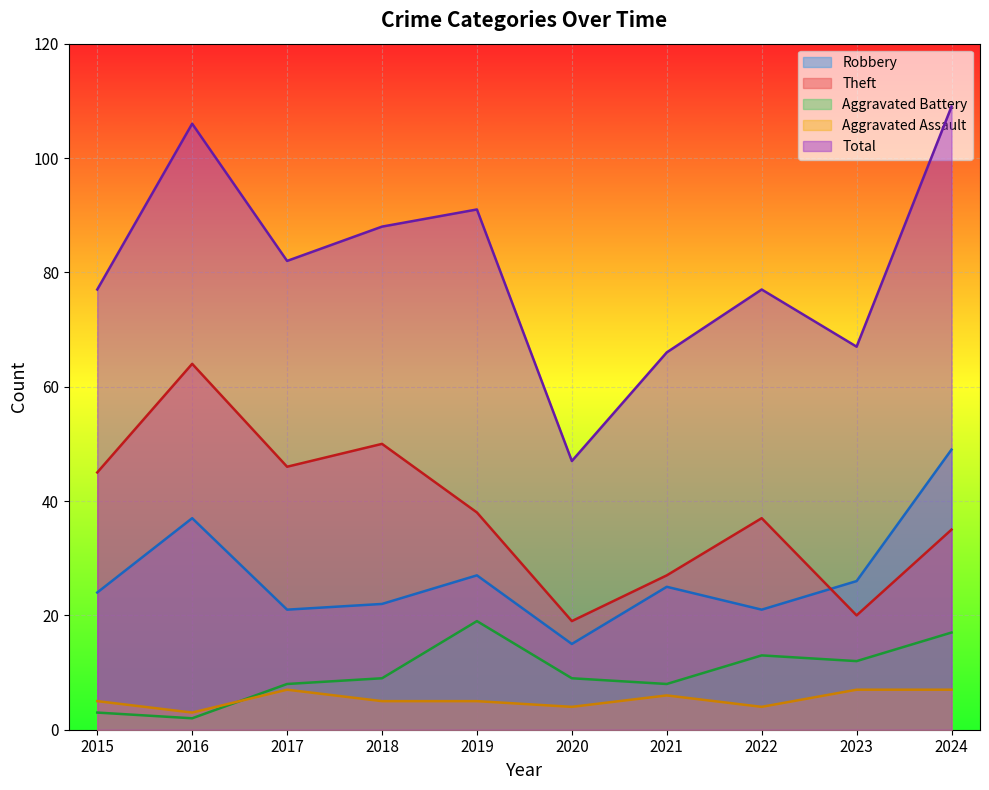

Reading left to right, transcribe all the data shown in this chart.

Robbery: 2015=24	2016=37	2017=21	2018=22	2019=27	2020=15	2021=25	2022=21	2023=26	2024=49
Theft: 2015=45	2016=64	2017=46	2018=50	2019=38	2020=19	2021=27	2022=37	2023=20	2024=35
Aggravated Battery: 2015=3	2016=2	2017=8	2018=9	2019=19	2020=9	2021=8	2022=13	2023=12	2024=17
Aggravated Assault: 2015=5	2016=3	2017=7	2018=5	2019=5	2020=4	2021=6	2022=4	2023=7	2024=7
Total: 2015=77	2016=106	2017=82	2018=88	2019=91	2020=47	2021=66	2022=77	2023=67	2024=109